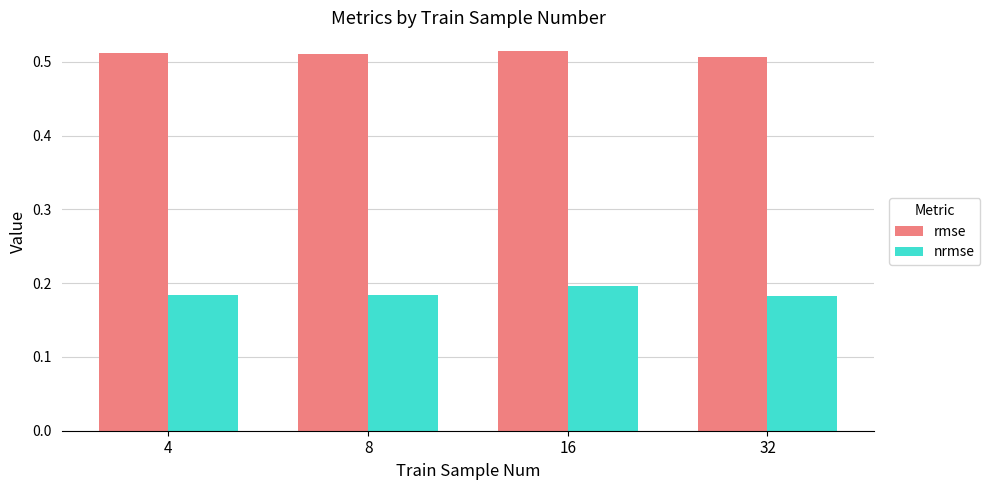

Rank the series by their average value, from highest to lowest.

rmse, nrmse